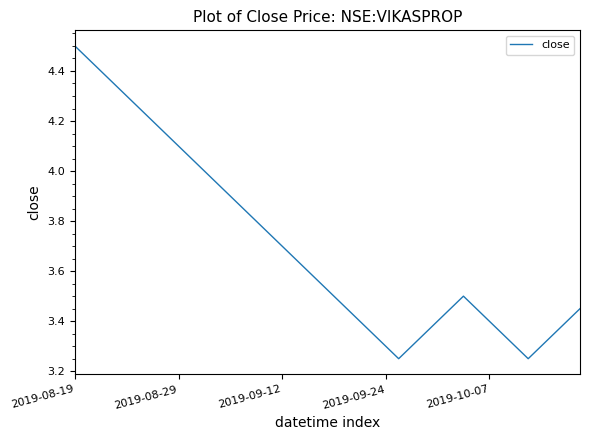

At which category does the data reach its first local peak?

30